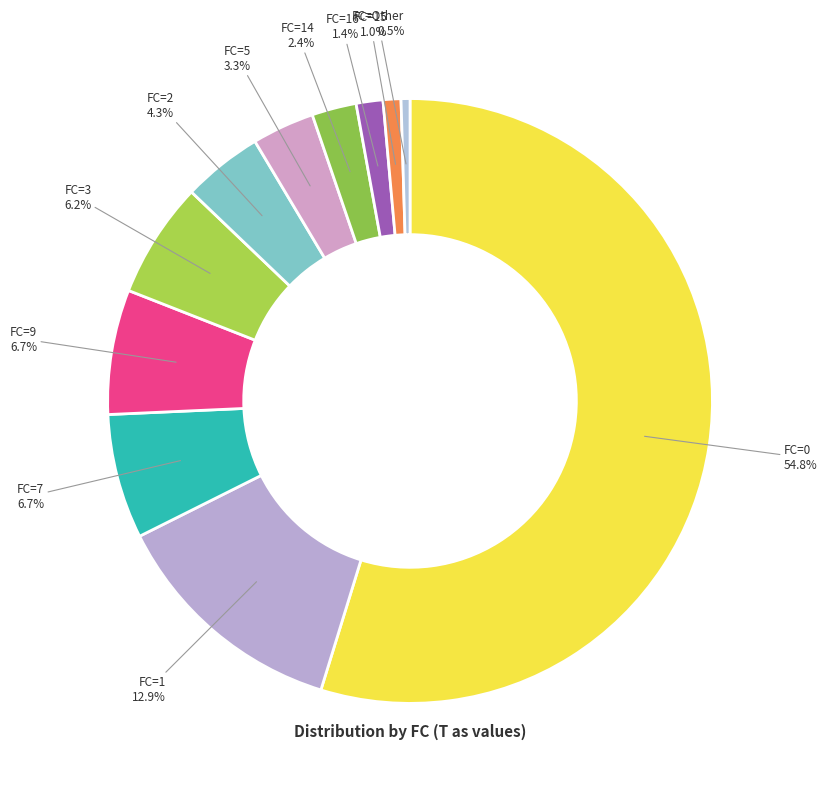

Is there any slice that represents more than half of the pie?

Yes